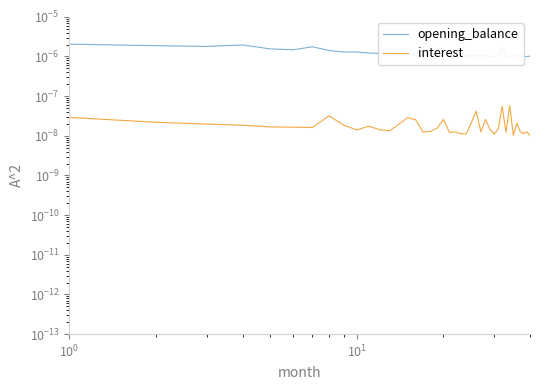

True or false: opening_balance and interest cross at least once.

False